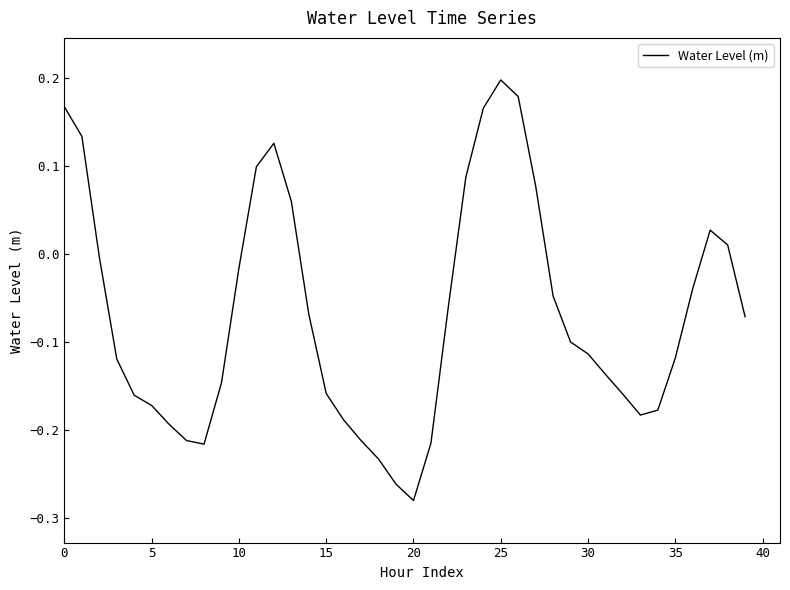

How many lines are shown in the chart?

1